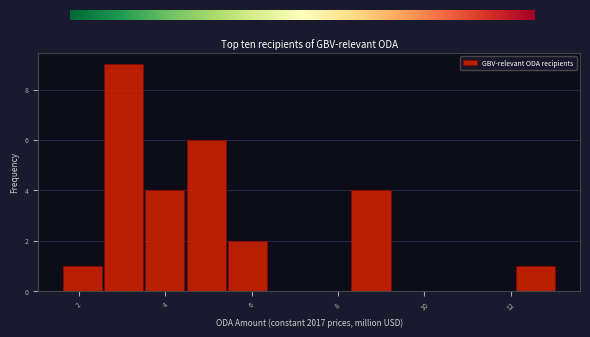

Over which range of the x-axis is the bar tallest?

2.6 to 3.6